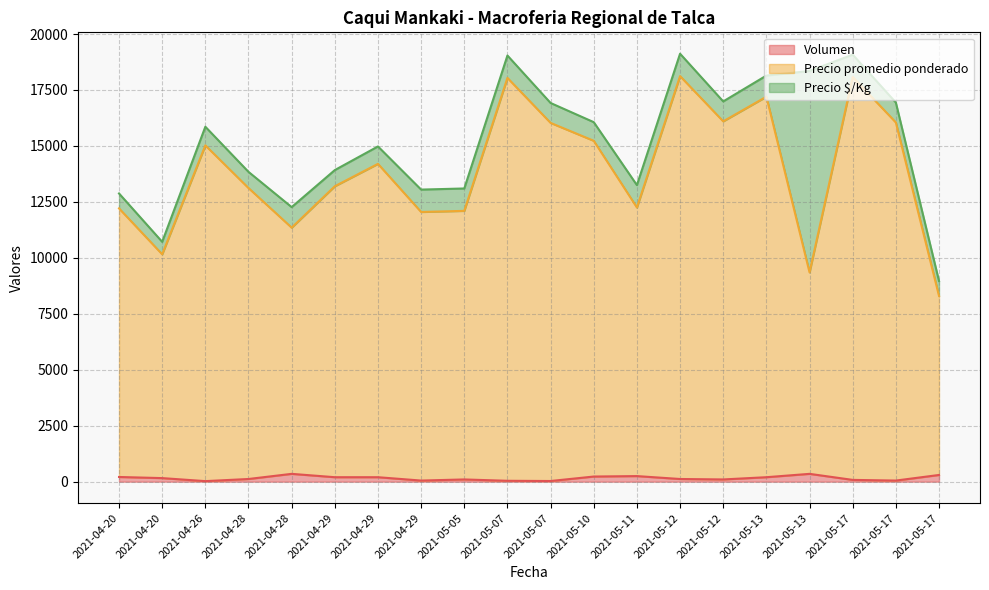

At which category does Volumen reach its first local valley?

2021-04-26